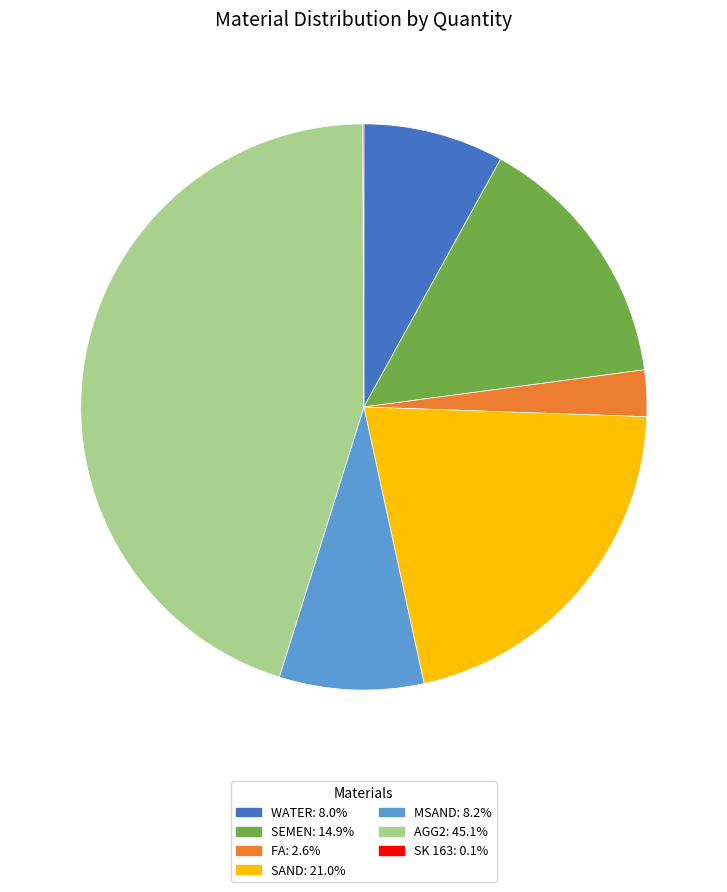

Is there any slice that represents more than half of the pie?

No